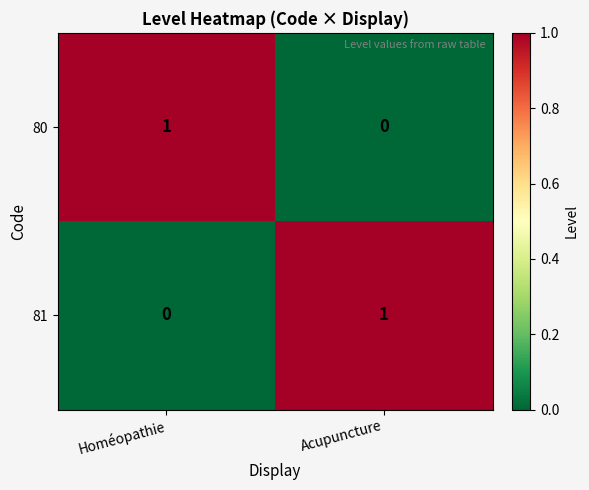

Where is 81 nearest to the value 0?

Homéopathie